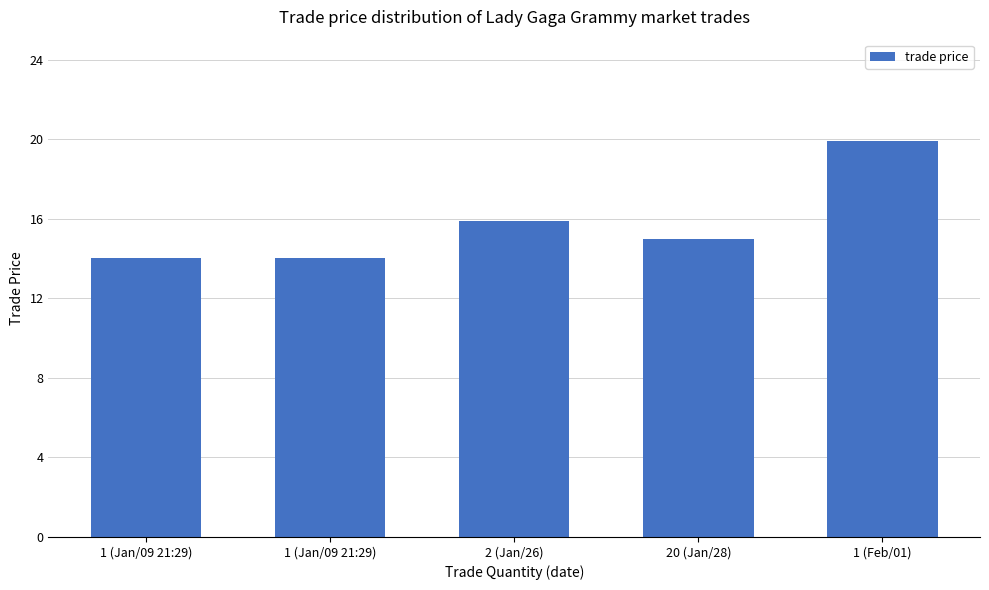

Which has a higher value, 1 (Jan/09 21:29) or 2 (Jan/26)?

2 (Jan/26)